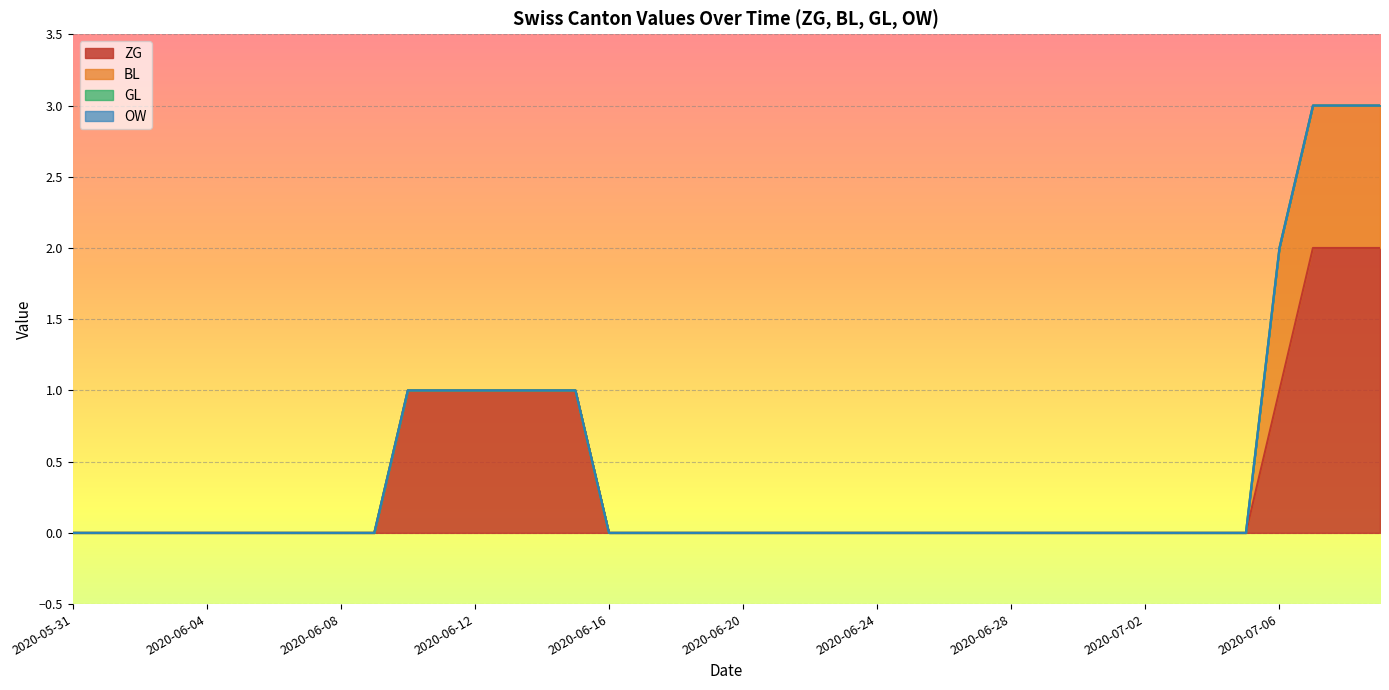

Rank the categories by ZG value from highest to lowest.

2020-07-07, 2020-07-08, 2020-07-09, 2020-06-10, 2020-06-11, 2020-06-12, 2020-06-13, 2020-06-14, 2020-06-15, 2020-07-06, 2020-05-31, 2020-06-01, 2020-06-02, 2020-06-03, 2020-06-04, 2020-06-05, 2020-06-06, 2020-06-07, 2020-06-08, 2020-06-09, 2020-06-16, 2020-06-17, 2020-06-18, 2020-06-19, 2020-06-20, 2020-06-21, 2020-06-22, 2020-06-23, 2020-06-24, 2020-06-25, 2020-06-26, 2020-06-27, 2020-06-28, 2020-06-29, 2020-06-30, 2020-07-01, 2020-07-02, 2020-07-03, 2020-07-04, 2020-07-05